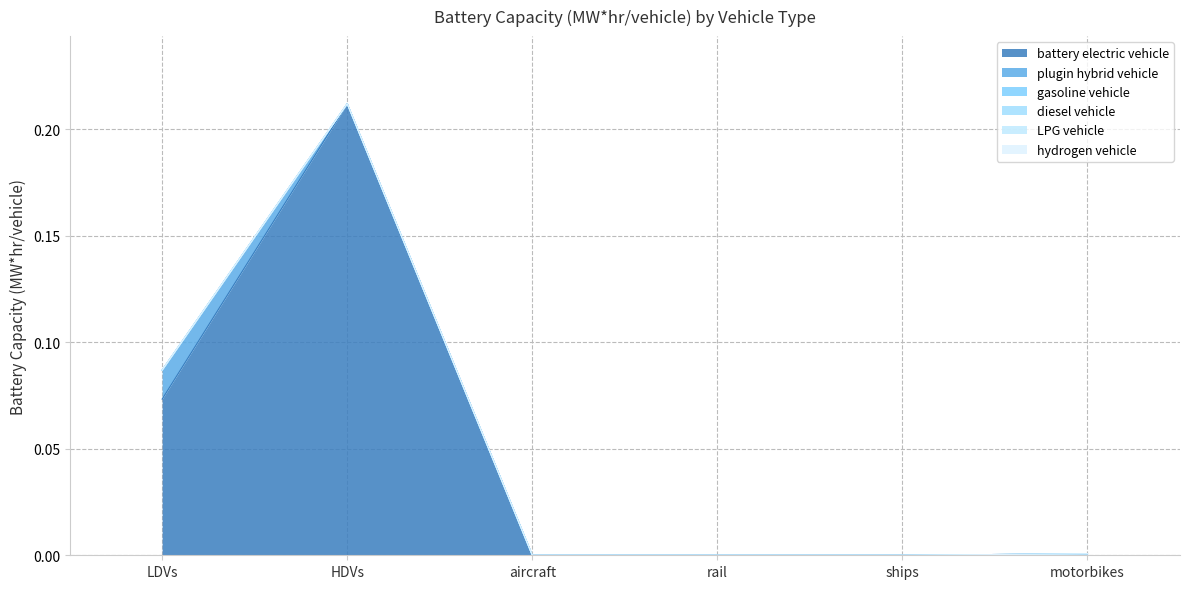

What is the difference between the highest and lowest values at LDVs?

0.1